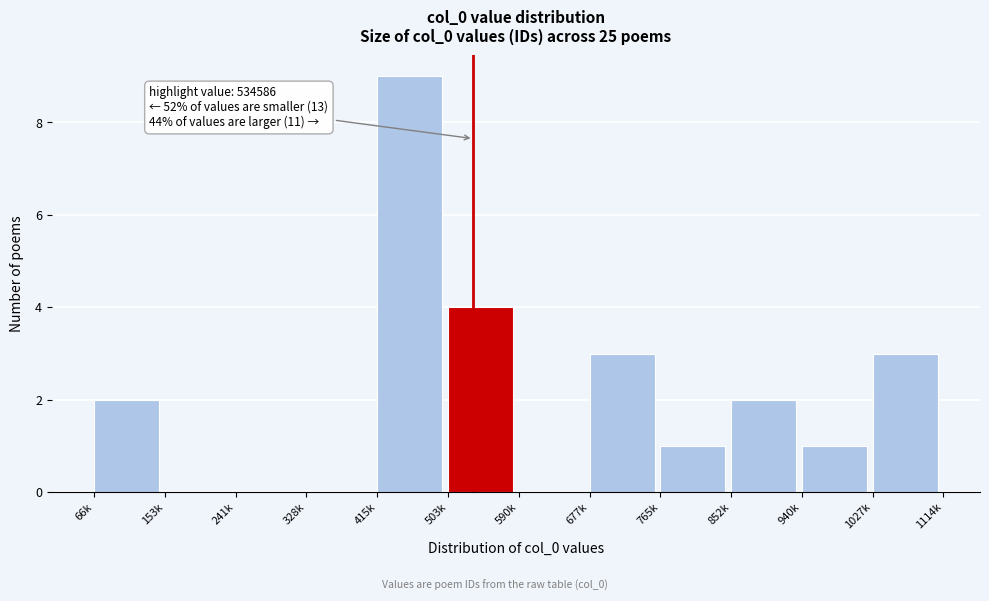

Reading left to right, list all the values displayed in this chart.

66k=2	153k=0	241k=0	328k=0	415k=9	503k=4	590k=0	677k=3	765k=1	852k=2	940k=1	1027k=3